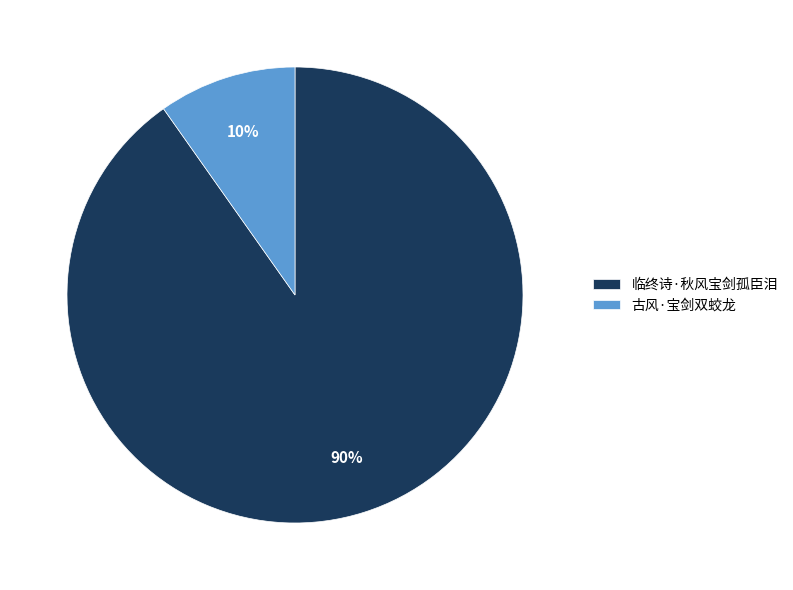

Between 临终诗·秋风宝剑孤臣泪 and 古风·宝剑双蛟龙, which is larger?

临终诗·秋风宝剑孤臣泪